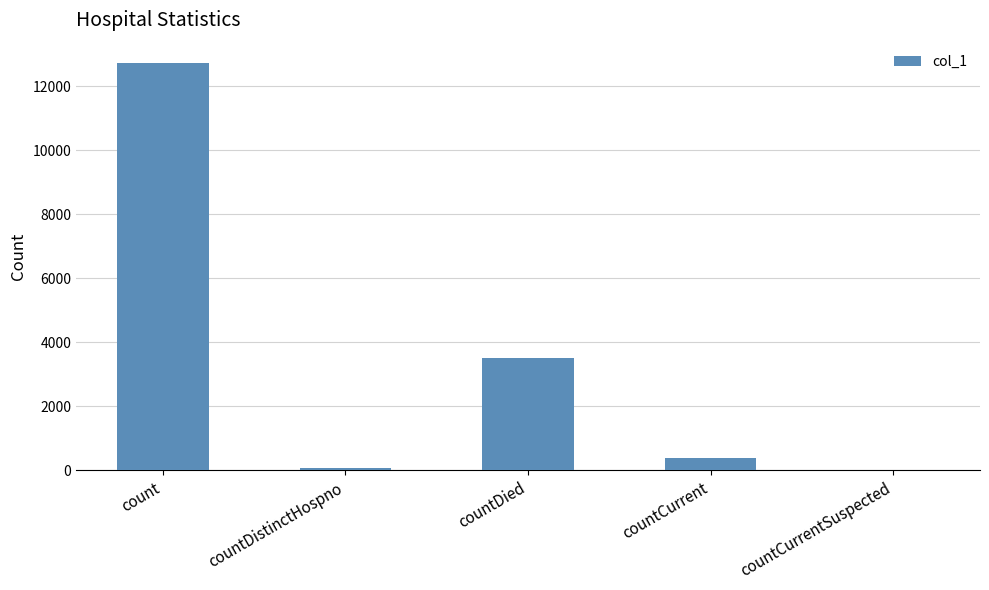

The chart shows a value of 5579 at countDied. True or false?

False